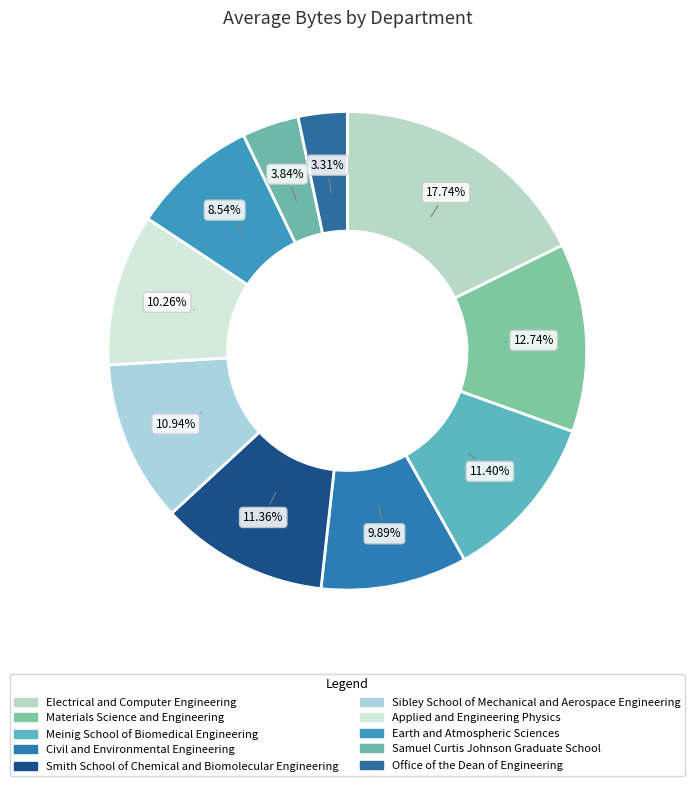

Which has a higher value, Earth and Atmospheric Sciences or Samuel Curtis Johnson Graduate School?

Earth and Atmospheric Sciences